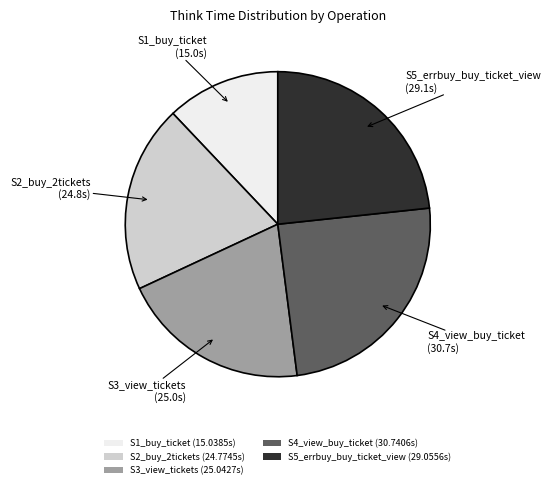

Is S4_view_buy_ticket the majority of the pie?

No